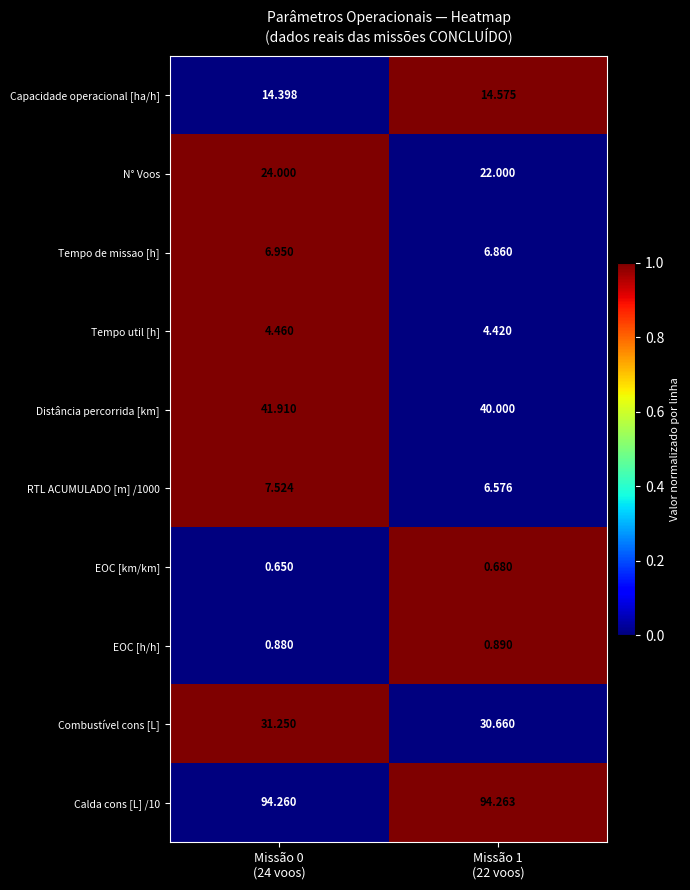

Which series has the widest spread of values?

N° Voos